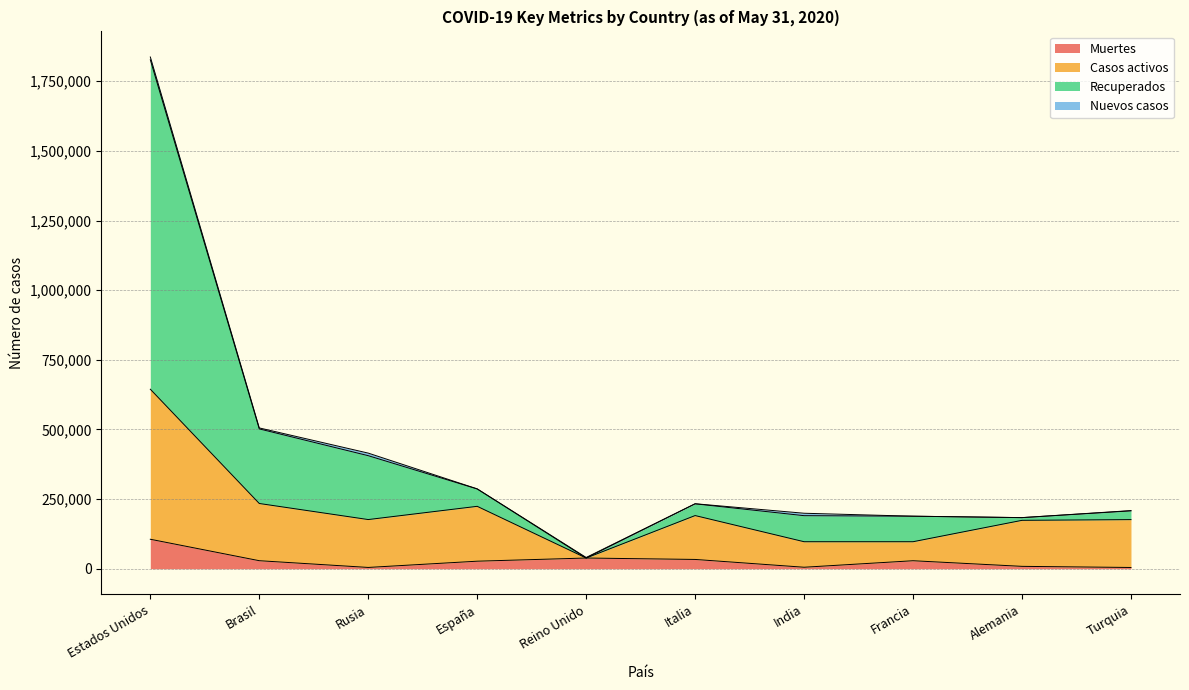

Which has a higher value, Reino Unido or Francia?

Francia